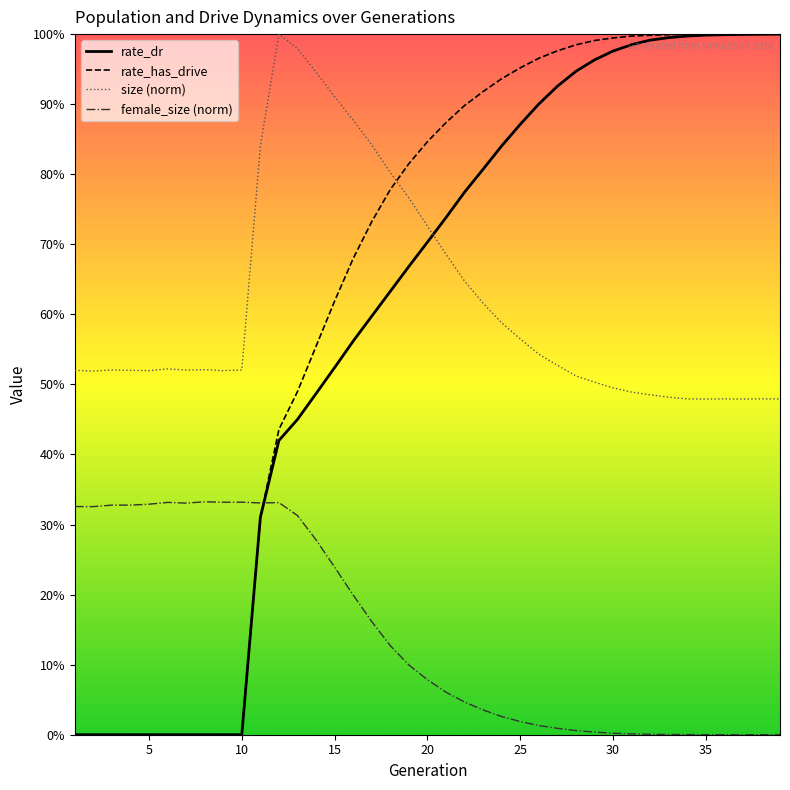

Is it true that rate_has_drive equals 1.3 at 25?

False